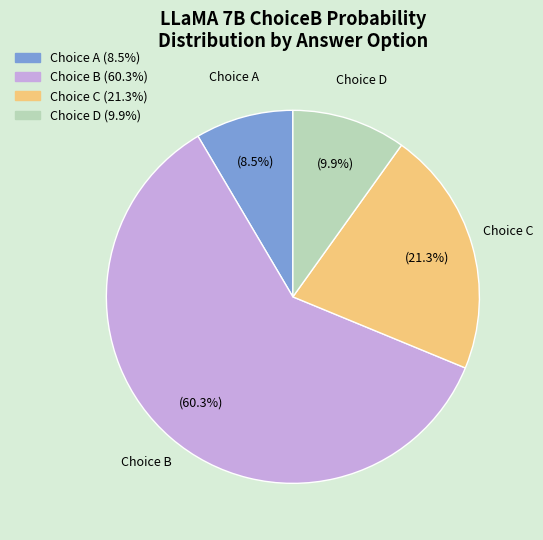

To the nearest percent, what is the difference between the largest and smallest slice percentages?

52%